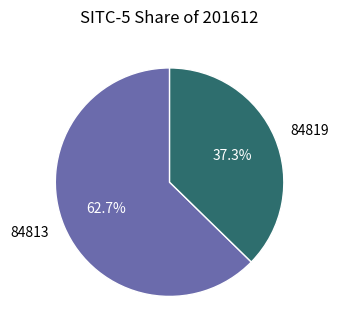

True or false: 84813 accounts for 54% of the total.

False